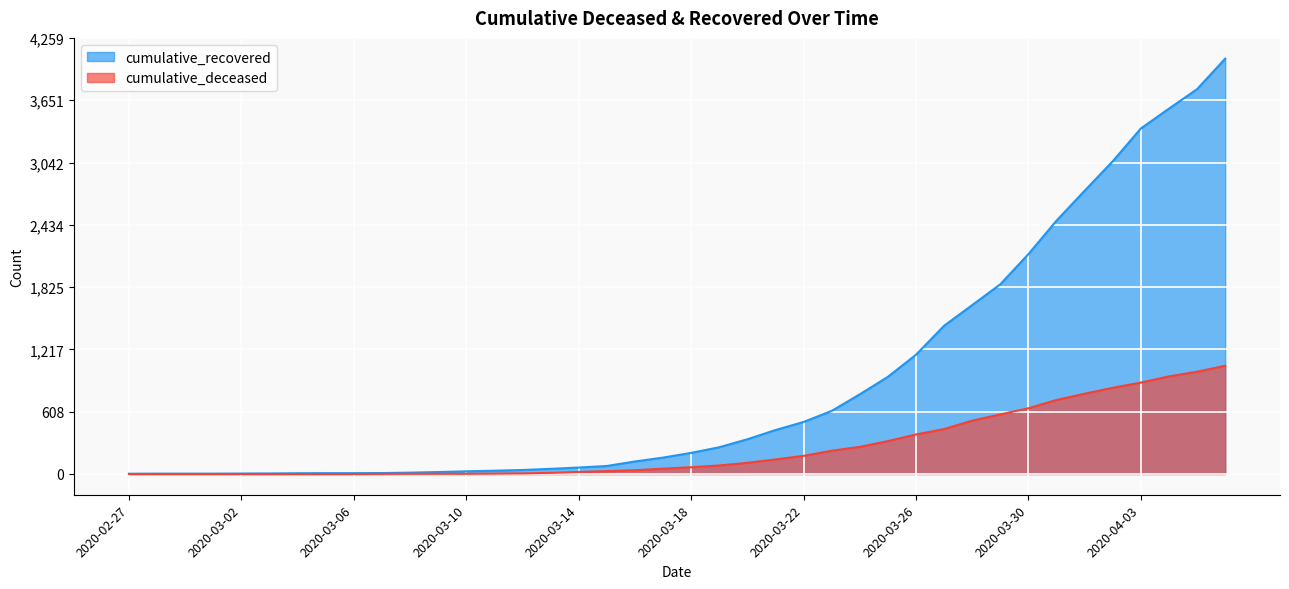

At which category is the sum across all series the highest?

2020-04-06